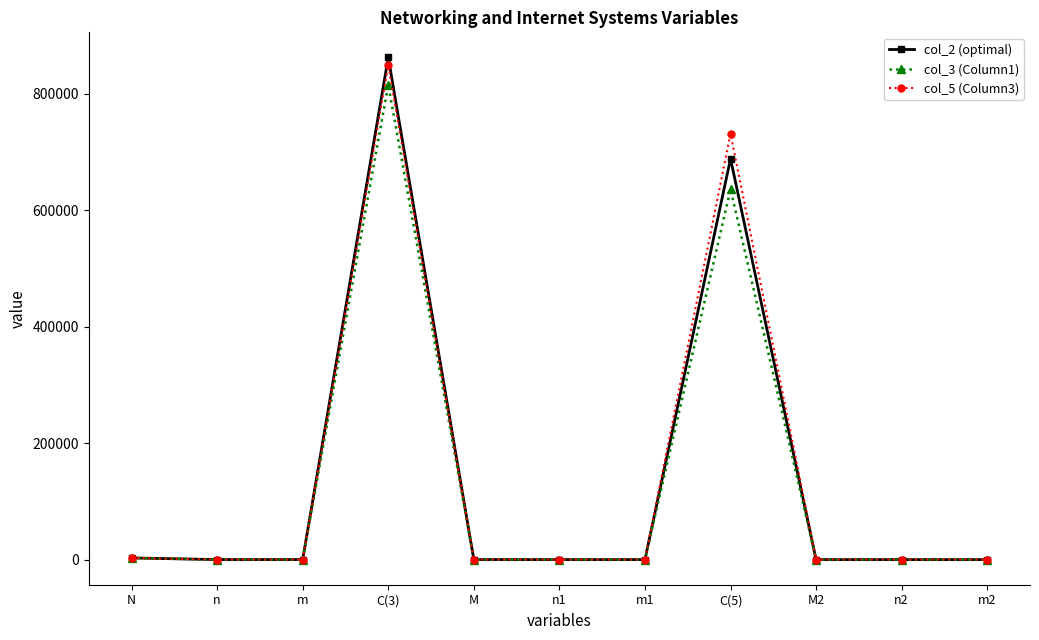

What is the label of the 7th point from the right?

M